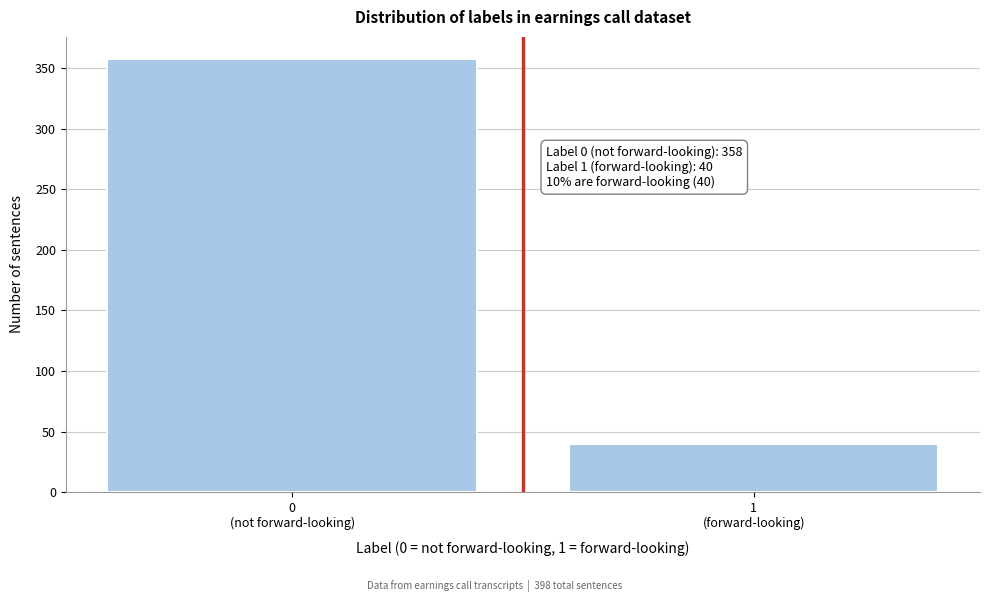

Reading right to left, list all the values displayed in this chart.

40	358